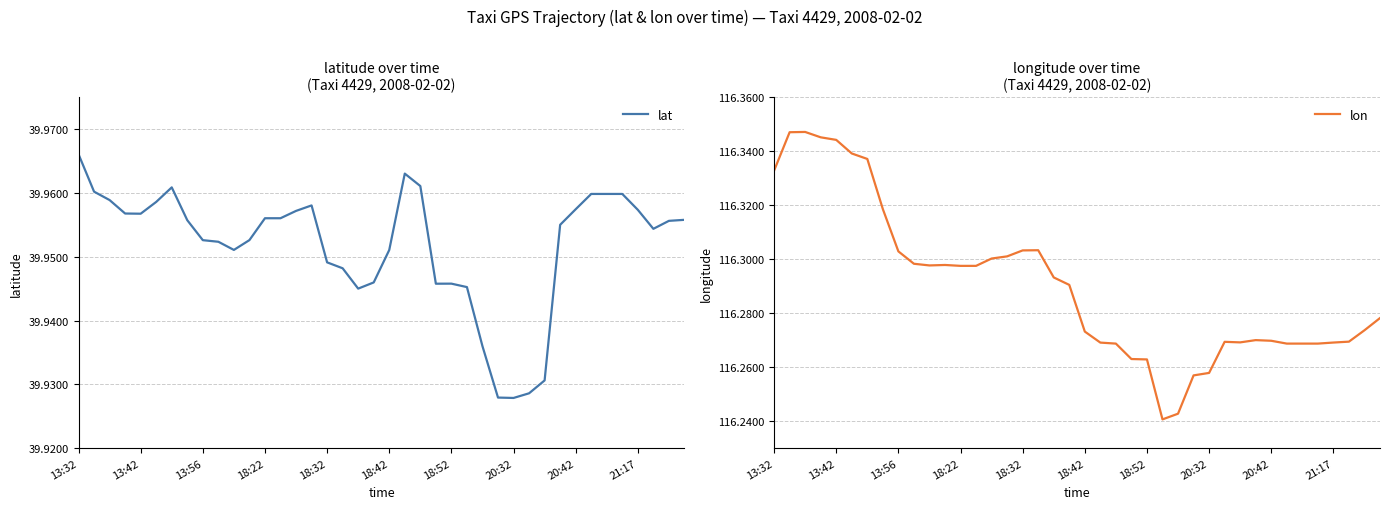

Does the chart have visible grid lines?

Yes